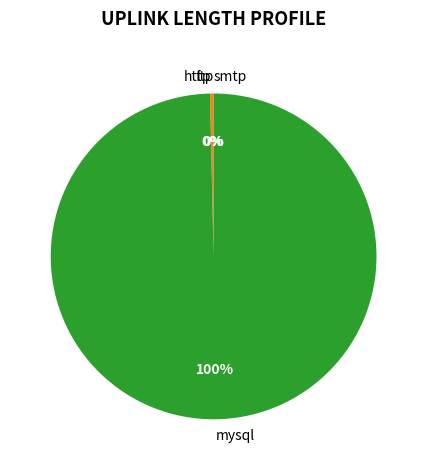

What percentage is the mysql slice, to the nearest percent?

100%